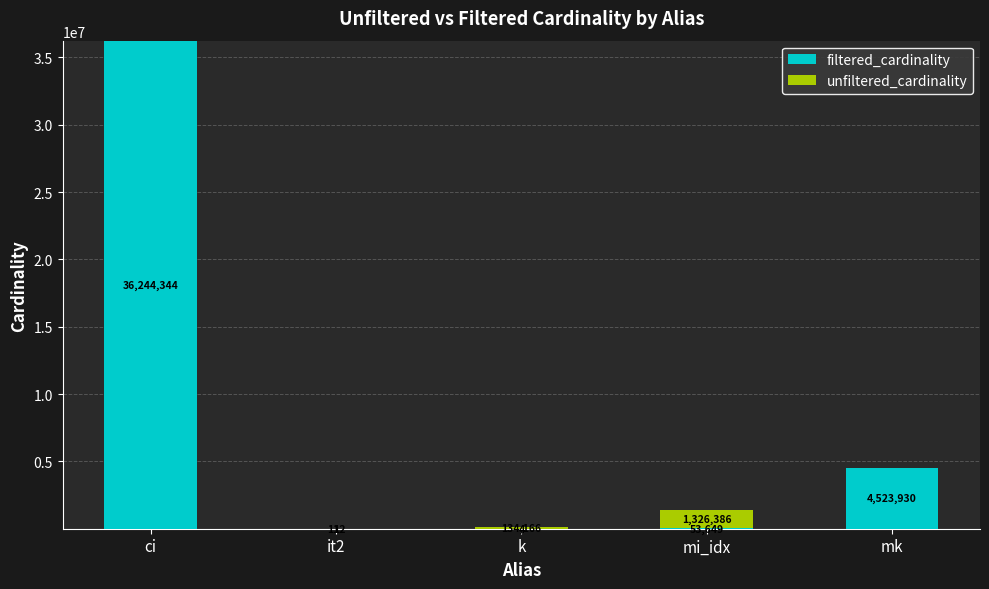

Is it true that filtered_cardinality equals 65052531 at ci?

False